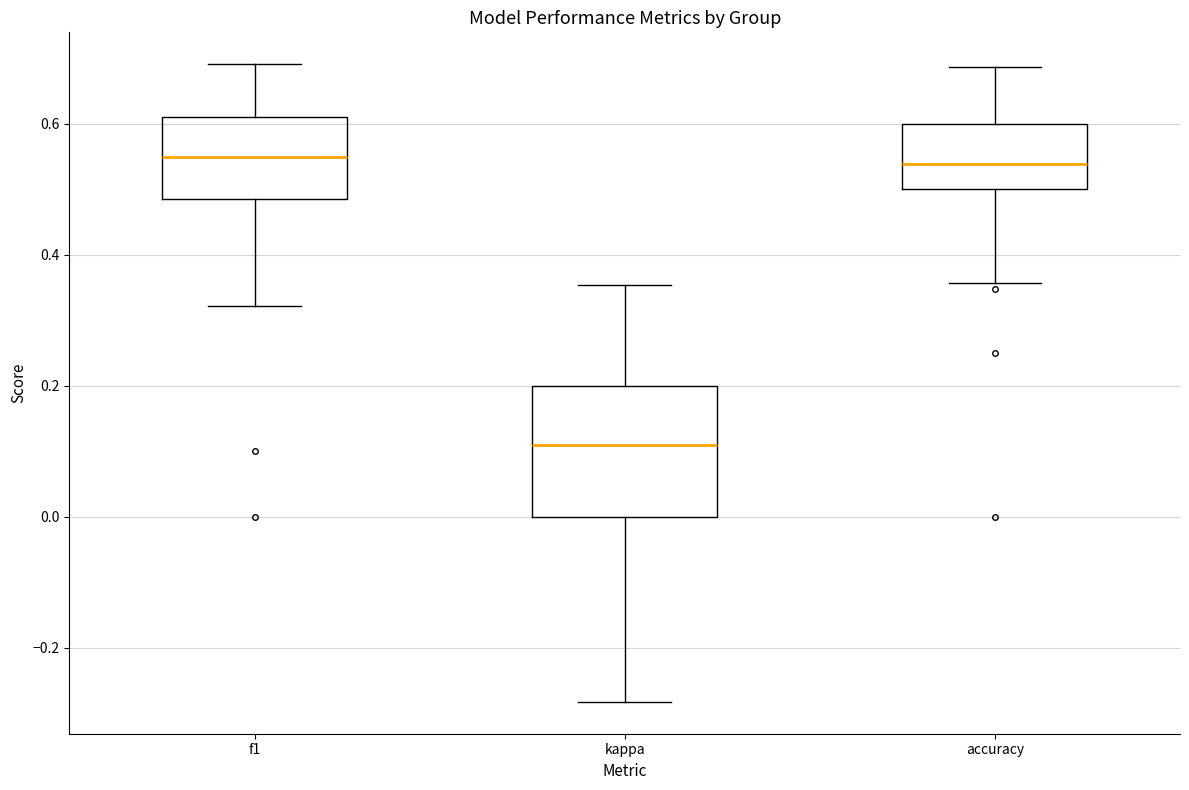

Reading left to right, transcribe this box plot: for each box, give where its median line is, the range the box spans, and where its two whiskers end, as read against the y-axis. The values are not printed on the chart, so give them approximately, as read against the axis.

f1: median 0.54, box 0.48 to 0.62, whiskers 0.32 to 0.70
kappa: median 0.12, box 0.00 to 0.20, whiskers -0.28 to 0.36
accuracy: median 0.54, box 0.50 to 0.60, whiskers 0.36 to 0.68